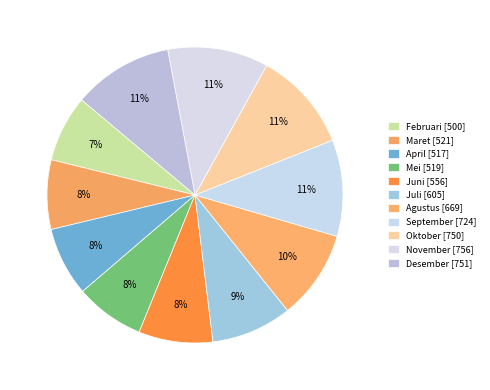

To the nearest percent, what is the difference between the largest and smallest slice percentages?

4%